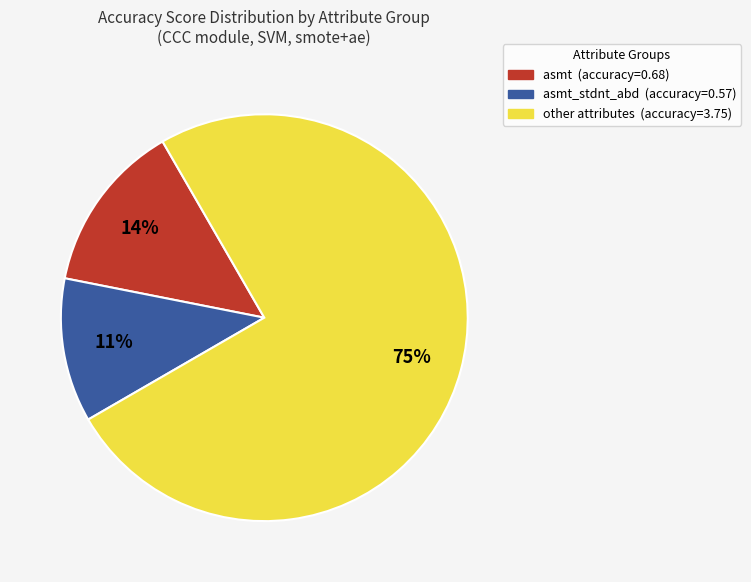

To the nearest percent, what is the difference between the largest and smallest slice percentages?

64%